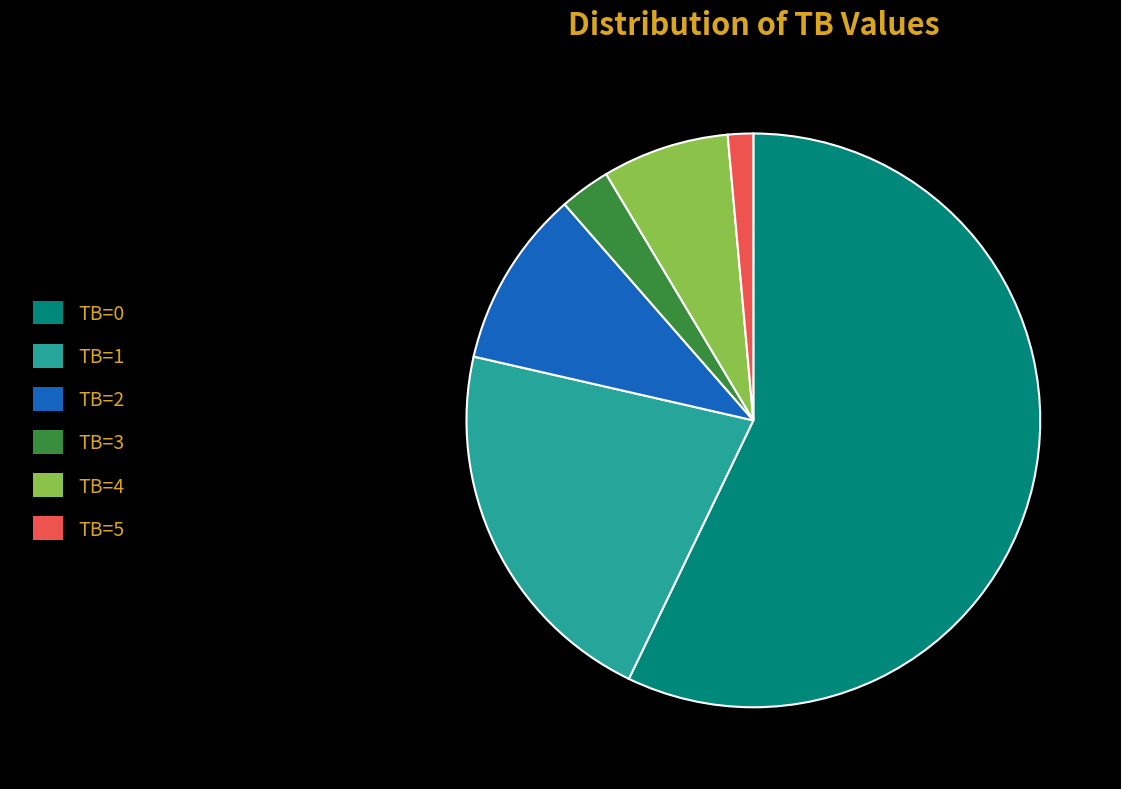

Combined, do TB=0 and TB=4 account for over 50%?

Yes